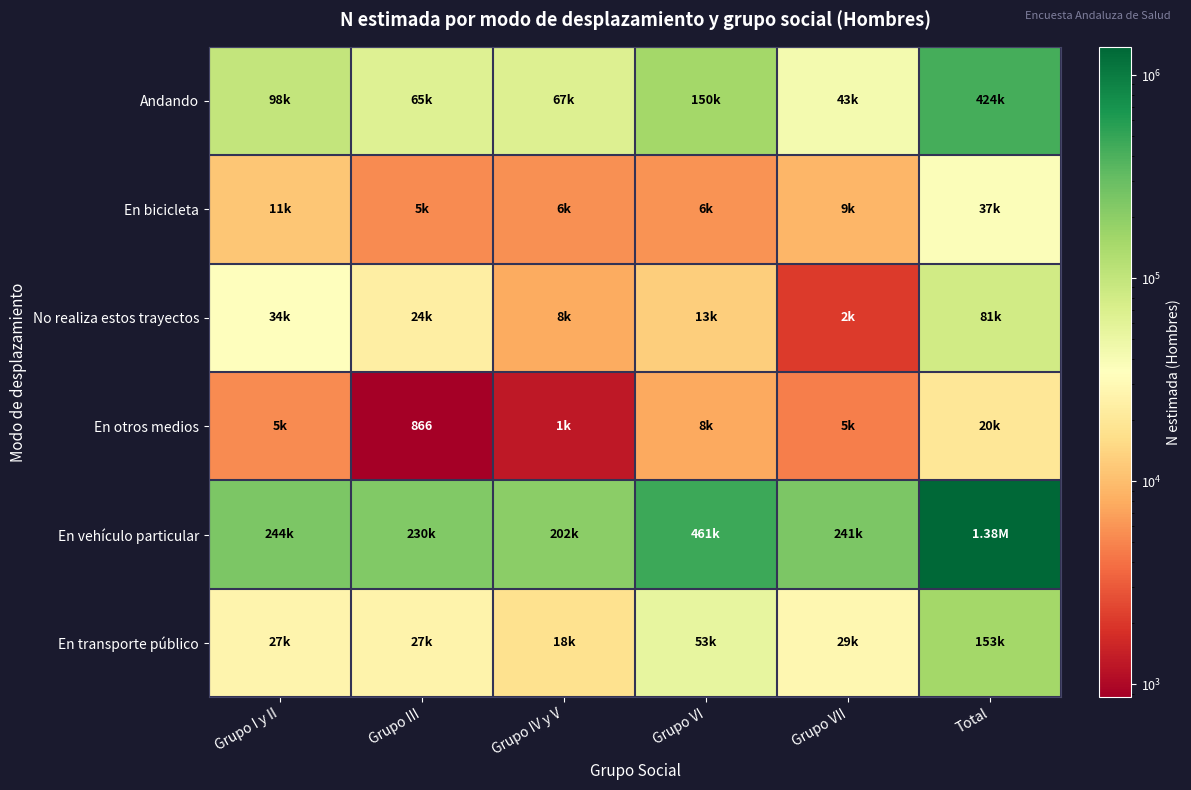

Rank the categories by En transporte público value from highest to lowest.

Total, Grupo VI, Grupo VII, Grupo I y II, Grupo III, Grupo IV y V